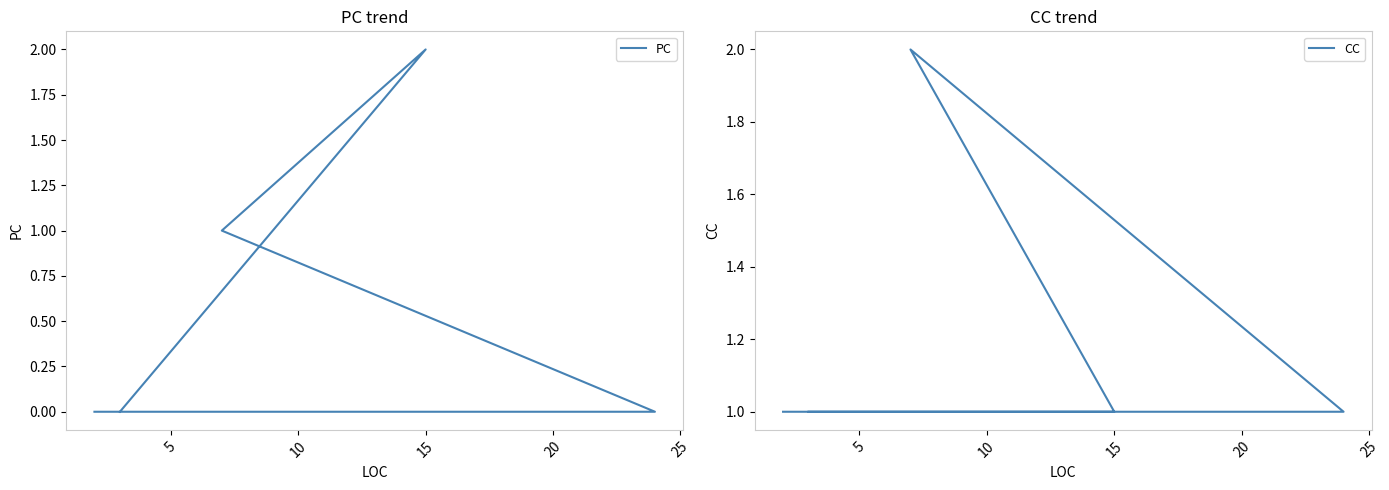

The CC series shows 1 at 20. True or false?

True